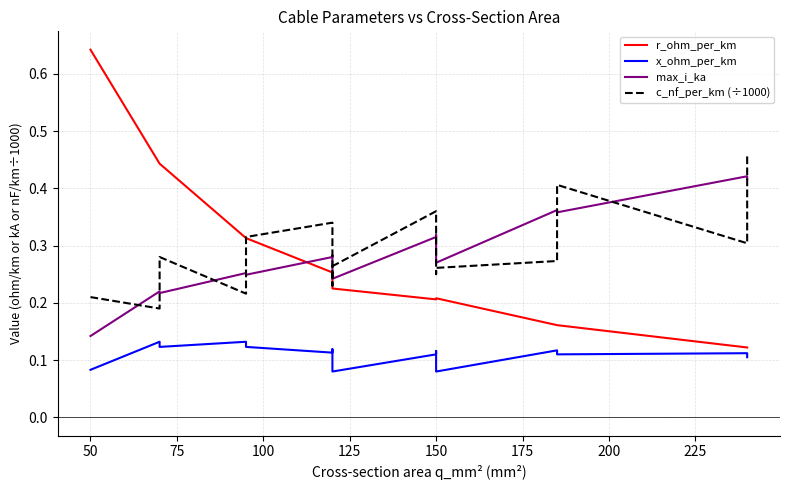

Is the value of c_nf_per_km (÷1000) at 150 greater than the value of max_i_ka at 10?

Yes